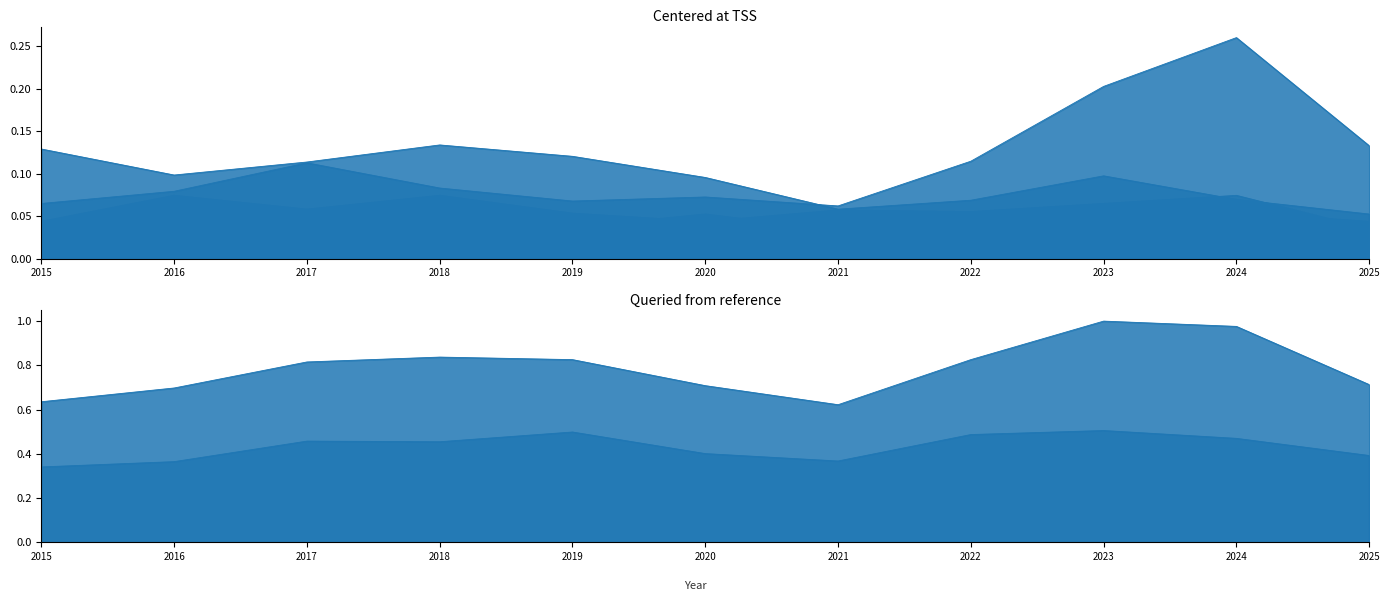

What is the difference between the highest and lowest values at 2018?

0.8